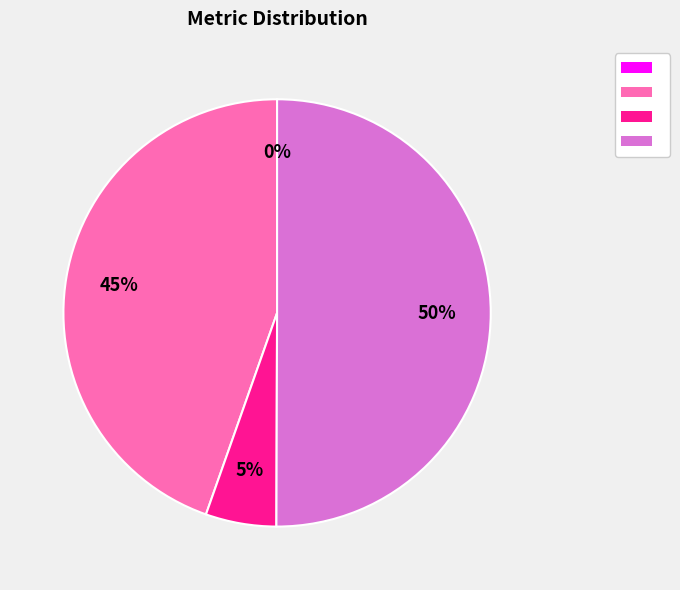

To the nearest percent, what is the difference between the largest and smallest slice percentages?

50%